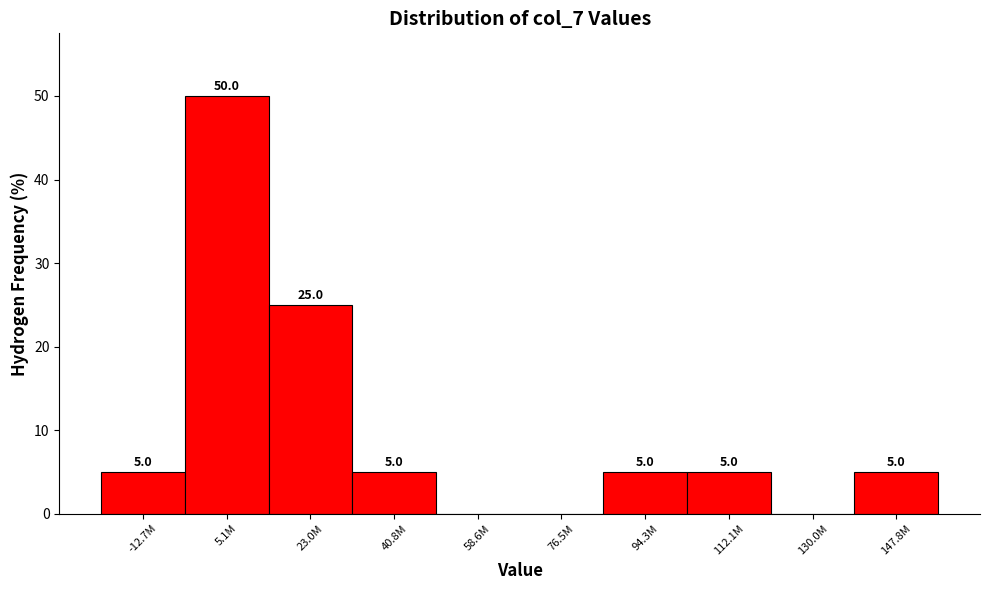

Reading left to right, list all the values displayed in this chart.

-12.7M=5	5.1M=50	23.0M=25	40.8M=5	58.6M=0	76.5M=0	94.3M=5	112.1M=5	130.0M=0	147.8M=5